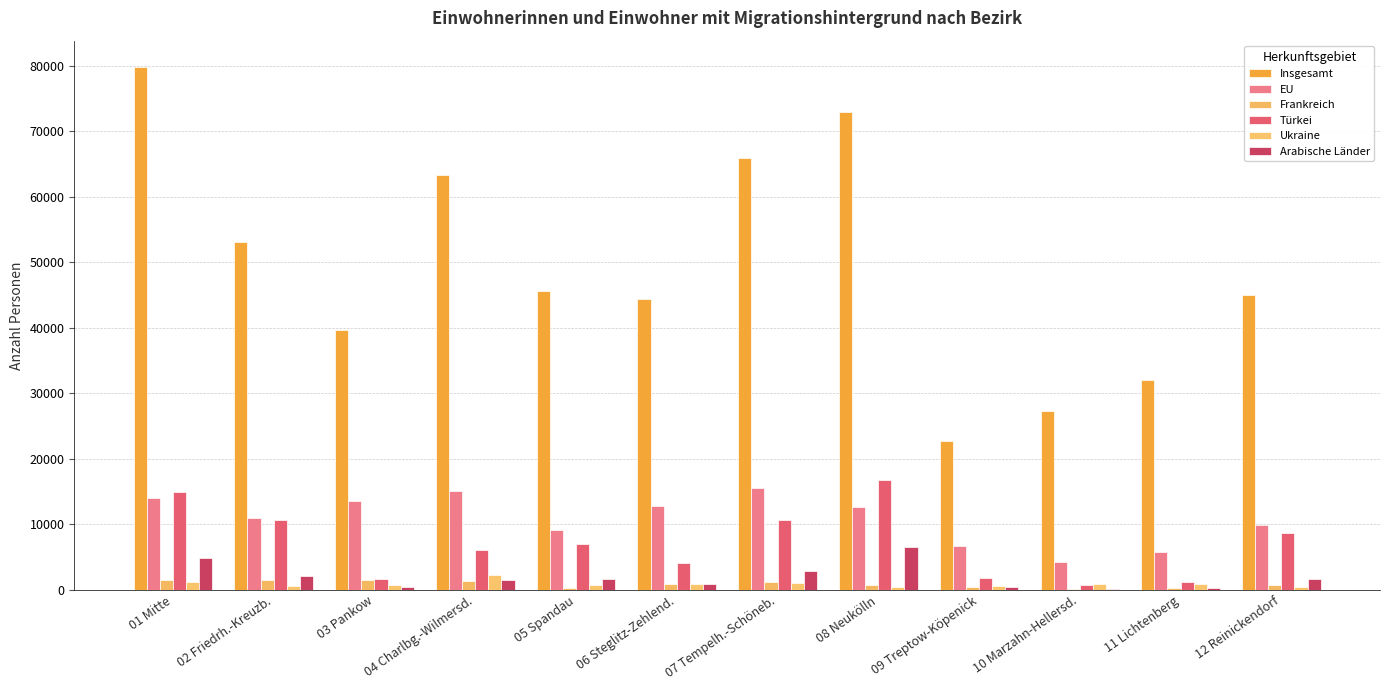

Read the Insgesamt value at 05 Spandau, to the nearest 10.

45600